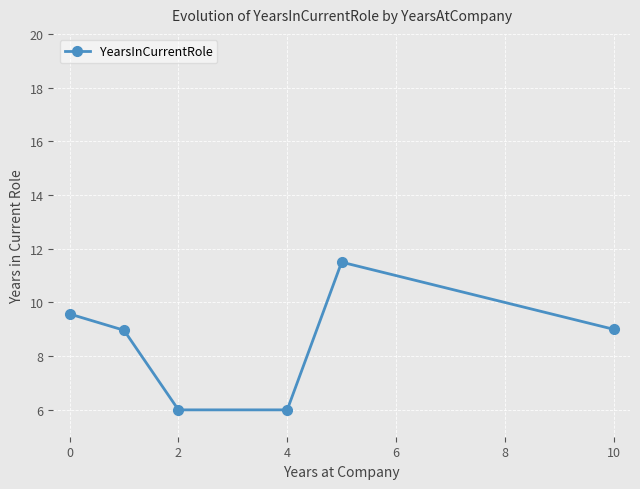

What is the value of the 6th point from the left?

9.0